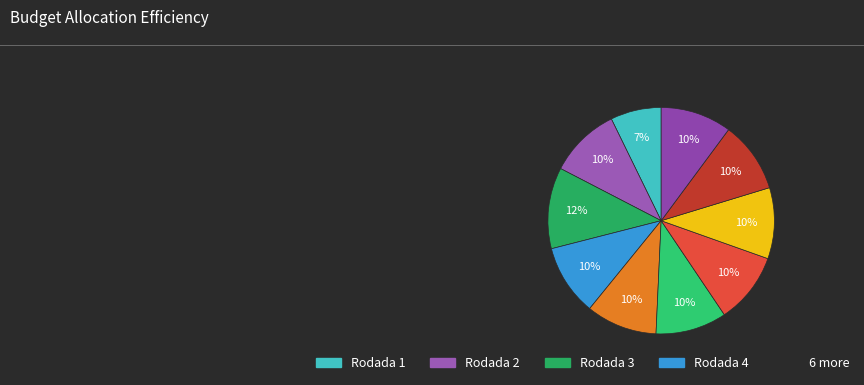

Count the number of slices in the pie.

10